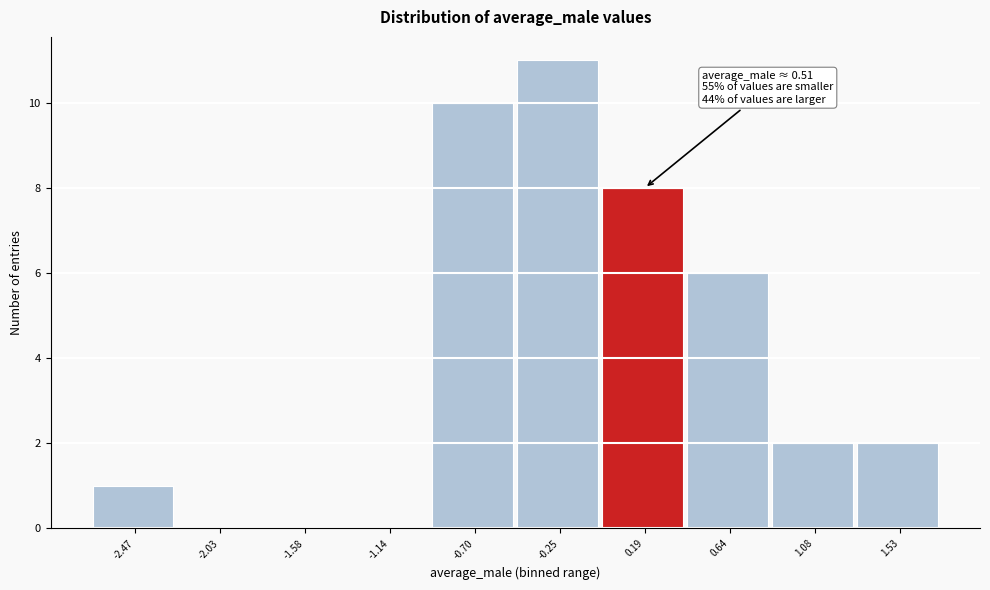

Reading left to right, what are all the values shown in this chart?

-2.47=1	-2.03=0	-1.58=0	-1.14=0	-0.70=10	-0.25=11	0.19=8	0.64=6	1.08=2	1.53=2